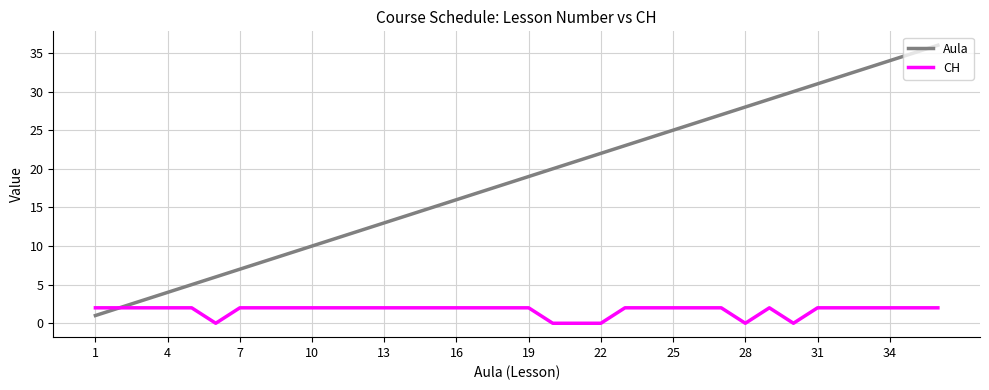

List the series in order of their overall mean, lowest first.

CH, Aula